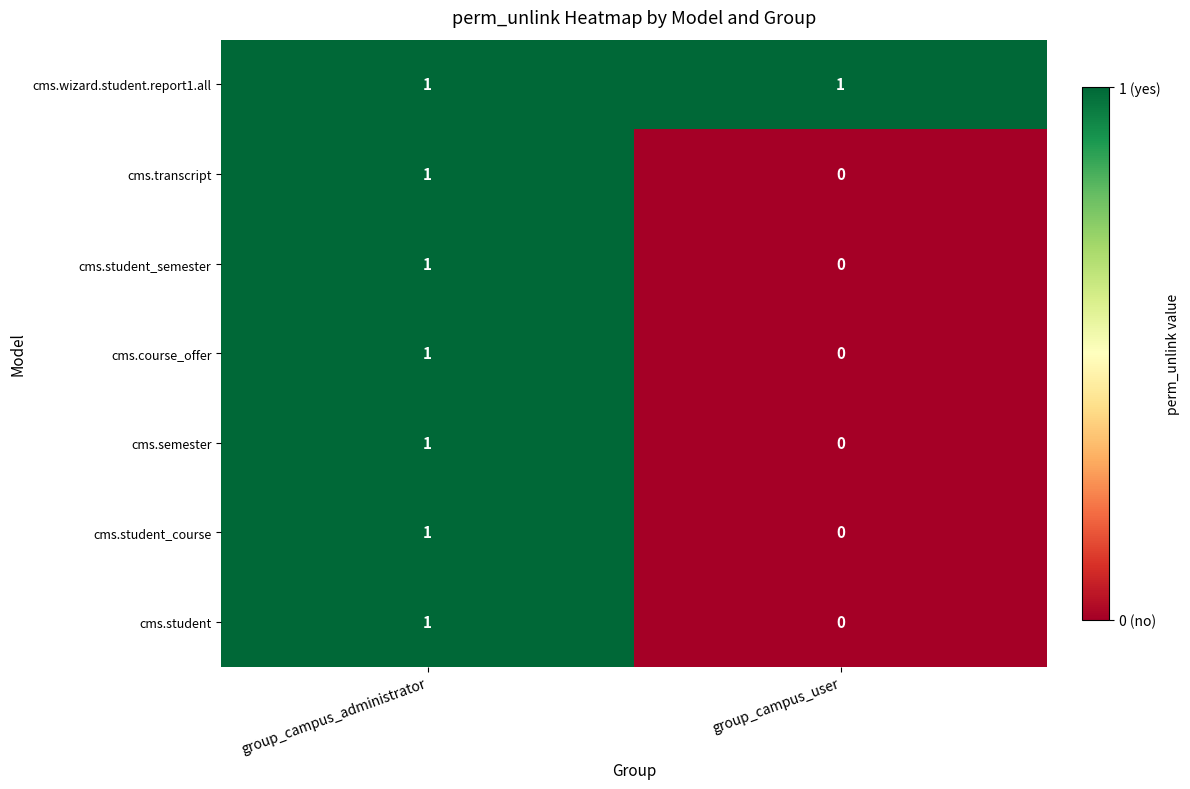

Where is cms.student_semester nearest to the value 0?

group_campus_user